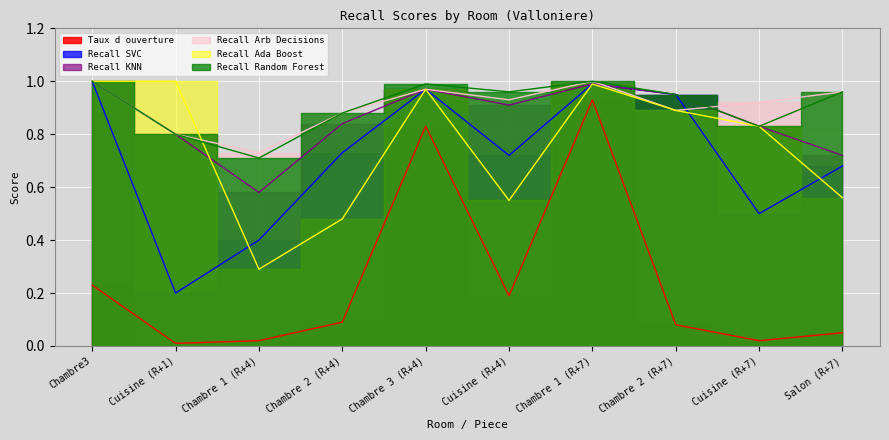

True or false: Taux d ouverture and Recall KNN cross at least once.

False